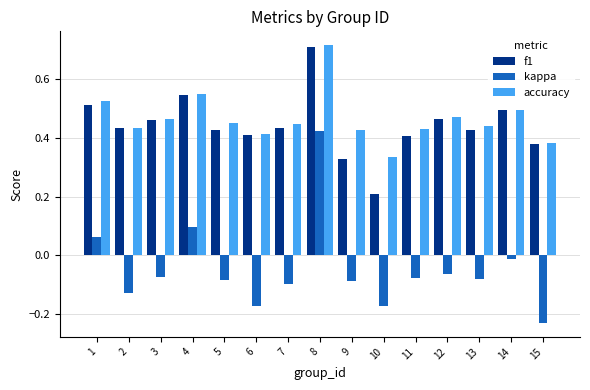

Which label corresponds to the largest value in the chart?

8